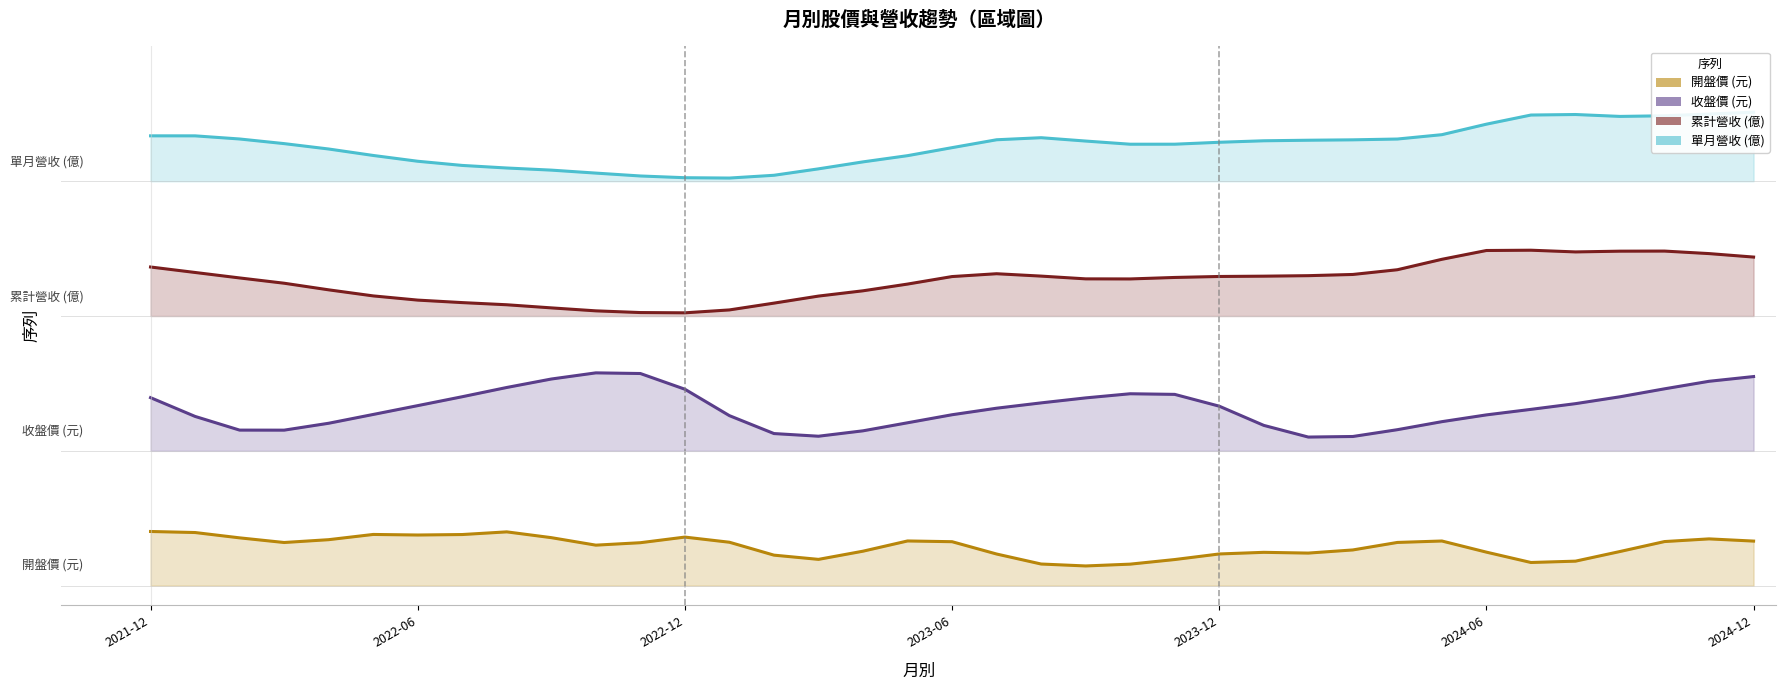

True or false: 單月營收 (億) and 累計營收 (億) cross at least once.

False